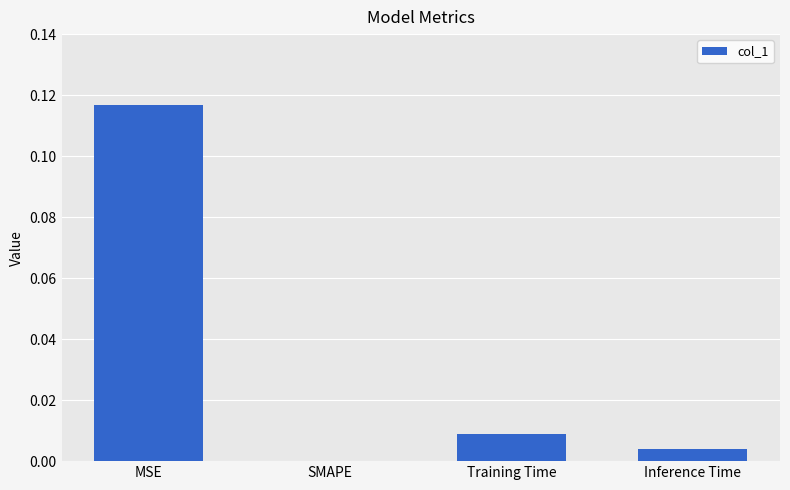

The value at Inference Time is 0.0. True or false?

True